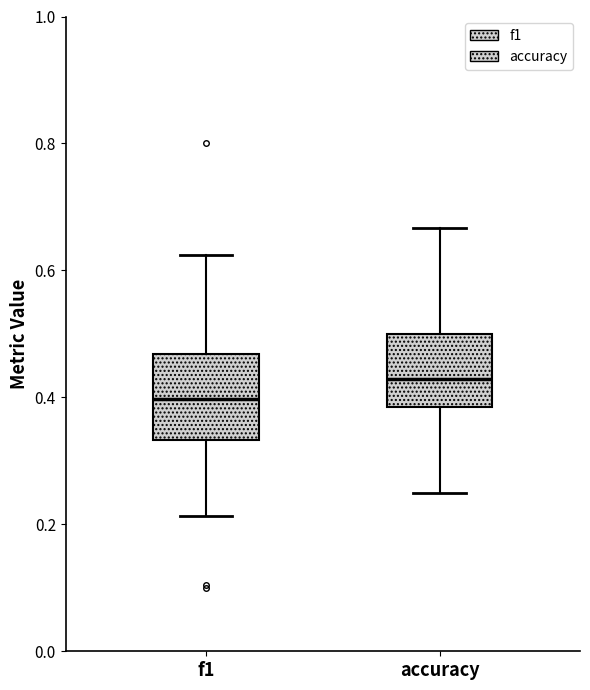

Reading left to right, transcribe this box plot: for each box, give where its median line is, the range the box spans, and where its two whiskers end, as read against the y-axis. The values are not printed on the chart, so give them approximately, as read against the axis.

f1: median 0.40, box 0.34 to 0.46, whiskers 0.22 to 0.62
accuracy: median 0.42, box 0.38 to 0.50, whiskers 0.26 to 0.66